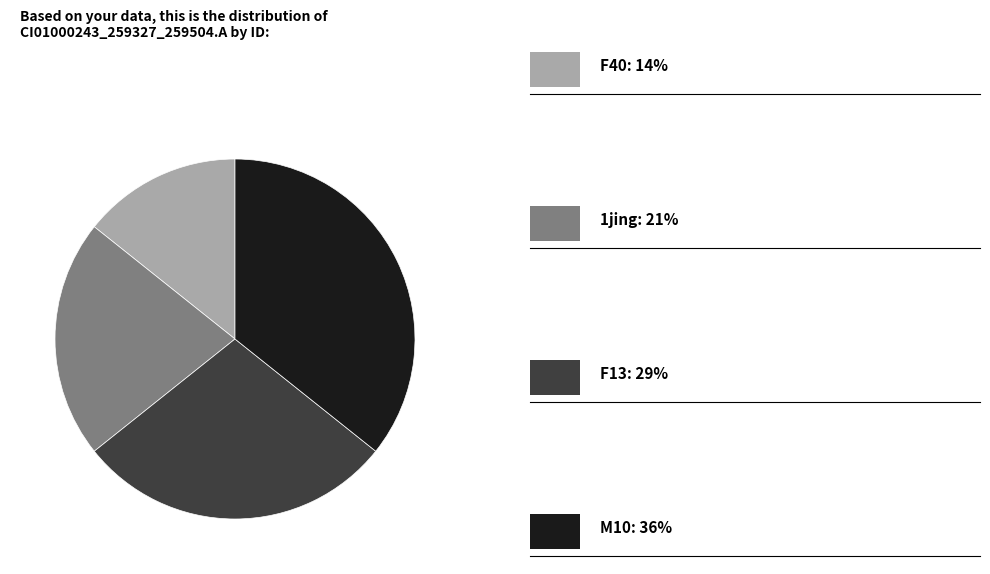

Does any single category account for the majority?

No